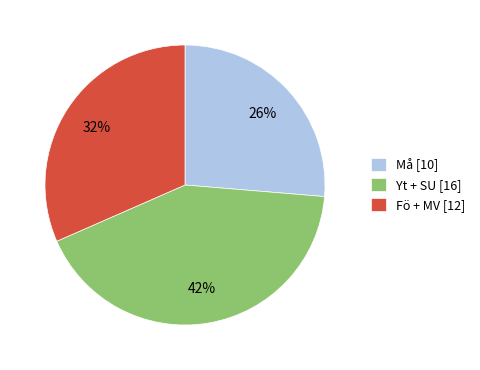

Is there a majority slice in this chart?

No